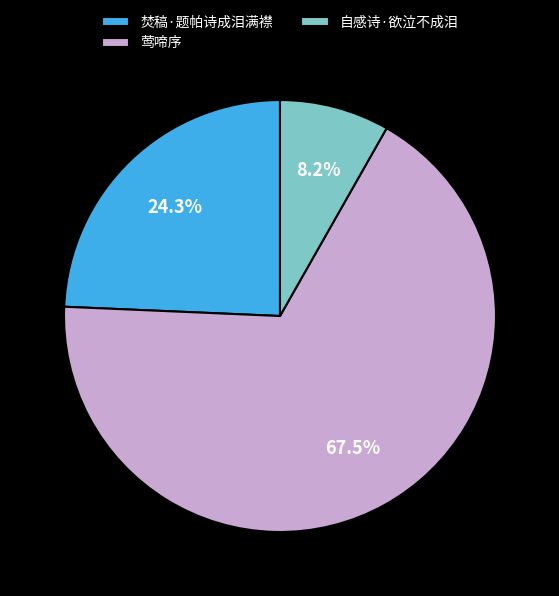

True or false: 焚稿·题帕诗成泪满襟 accounts for 17% of the total.

False